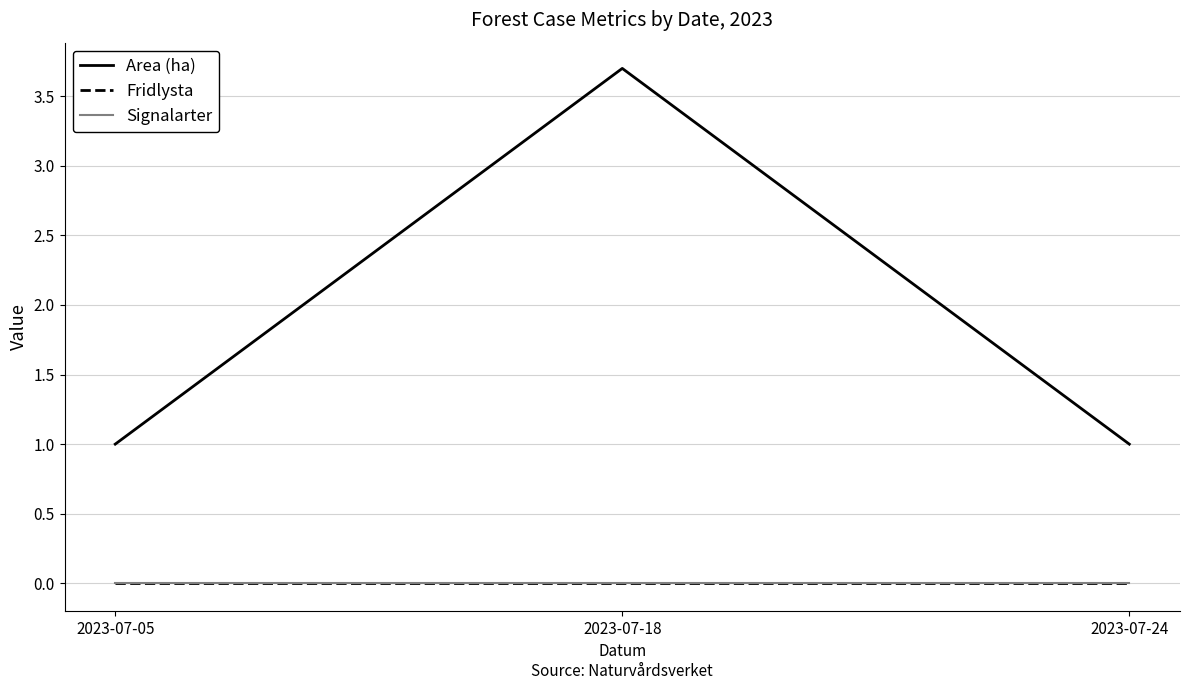

Is this an area chart (filled region under the line)?

No